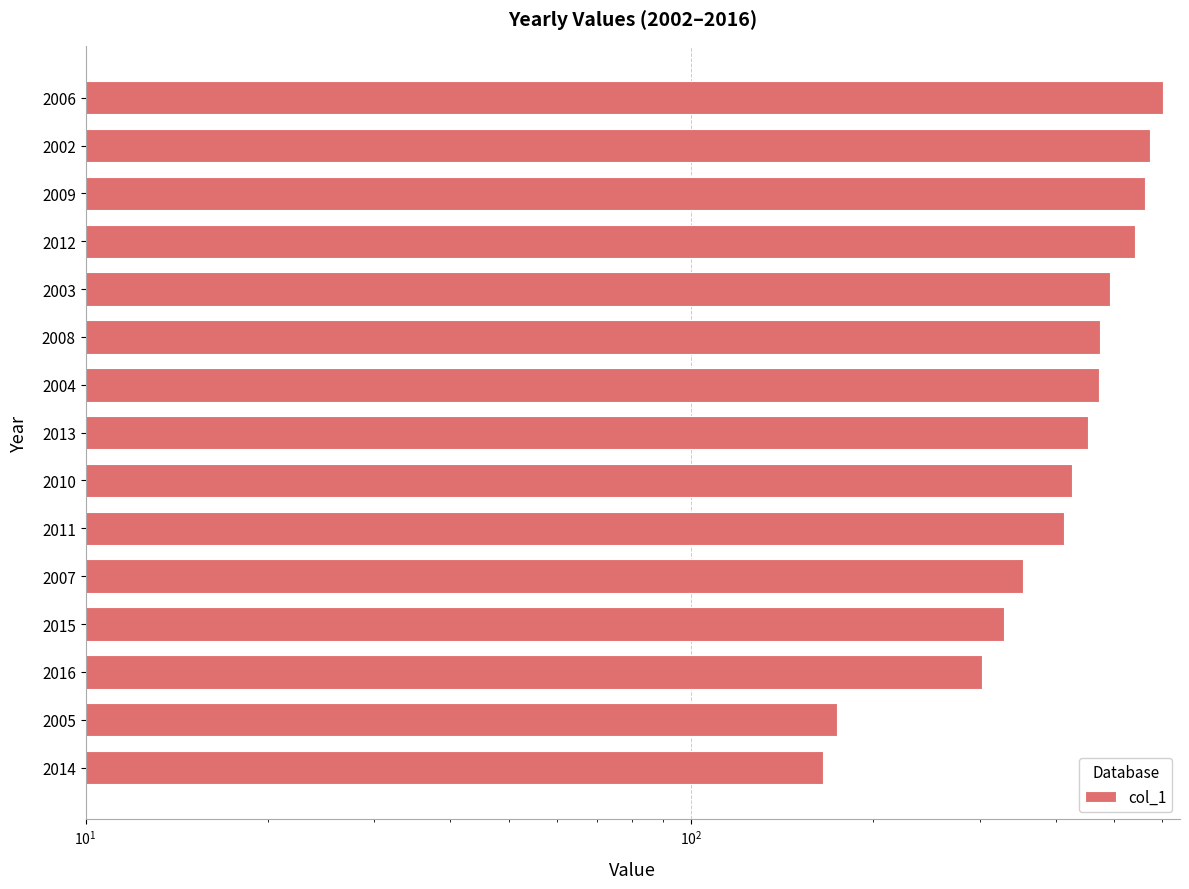

Reading left to right, extract all data points from this chart.

165	174	302	329	354	413	426	453	472	474	492	541	563	573	602